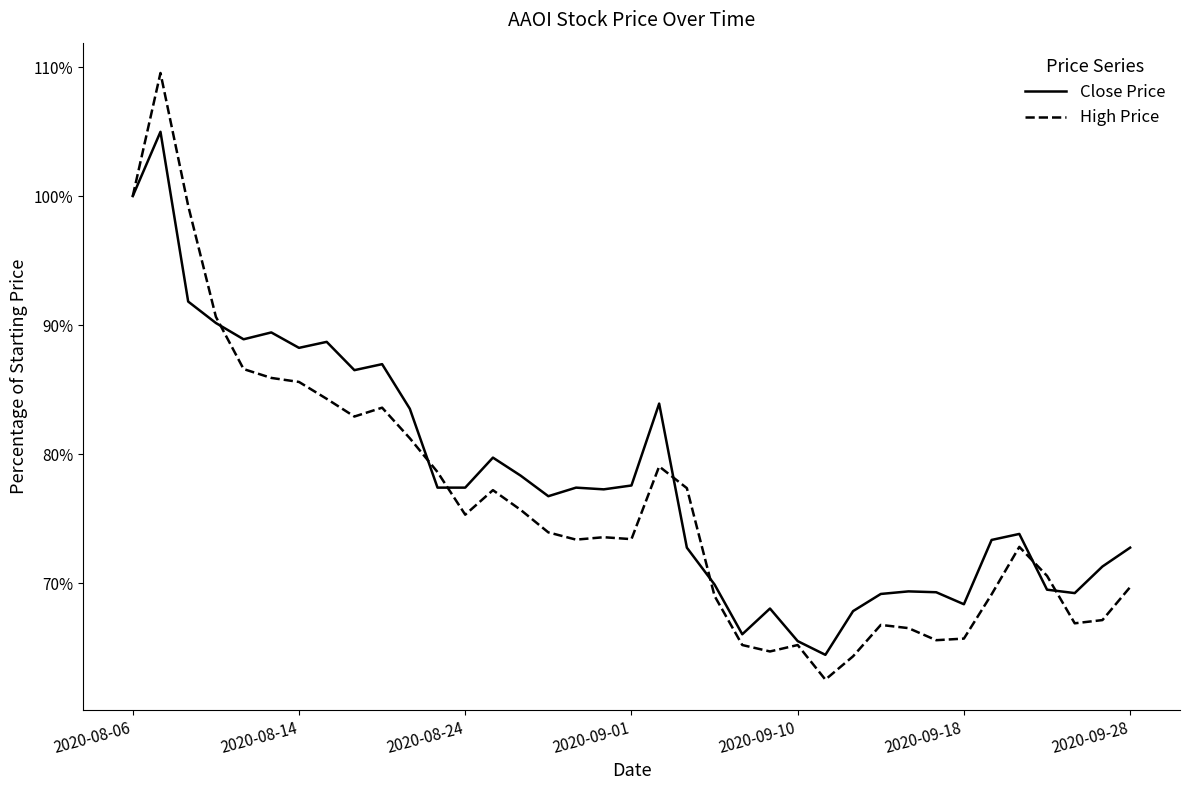

Count the Close Price values in the range 0 to 1.

36